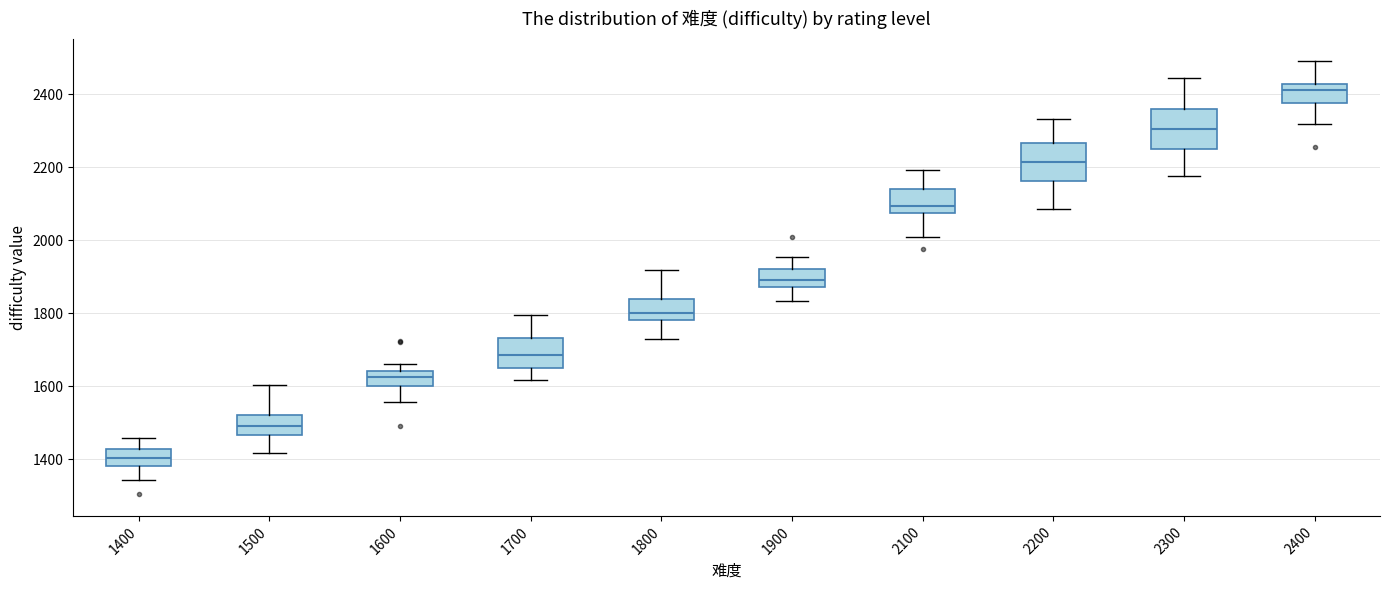

Where does the upper whisker of the box at x = 1900 end on the y-axis? The values are not printed on the chart, so give them approximately, as read against the axis.

1960